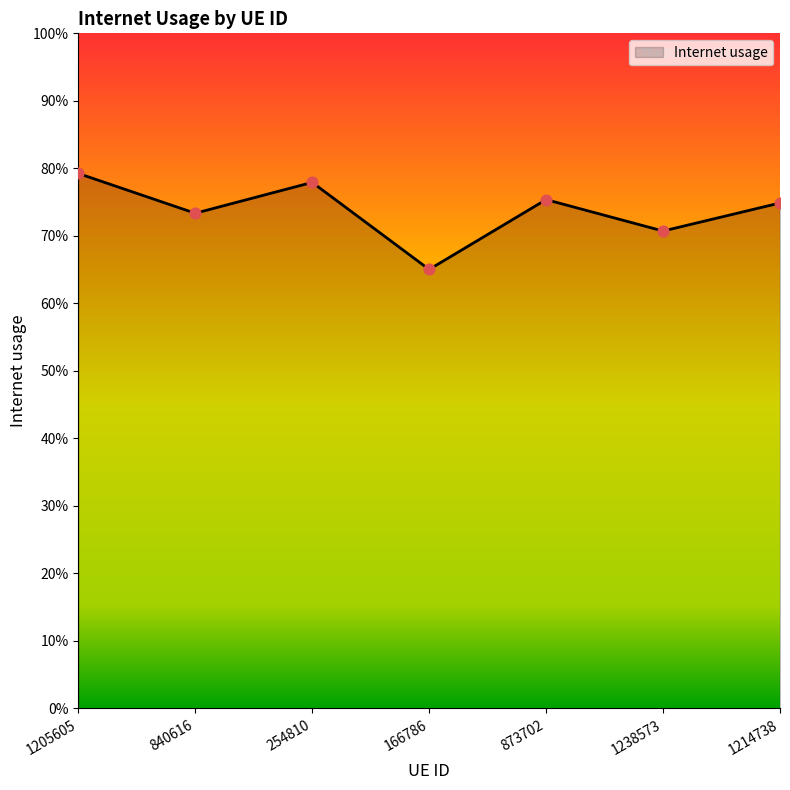

Between 1205605 and 873702, which is larger?

1205605